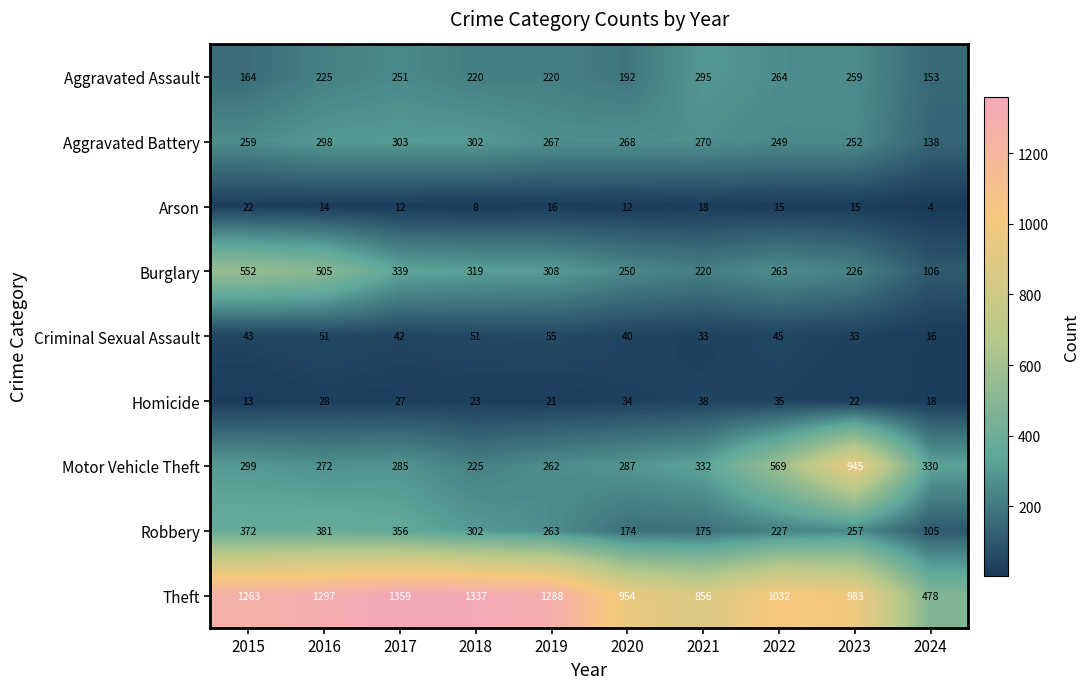

True or false: Robbery has a value of 610 at 2016.

False